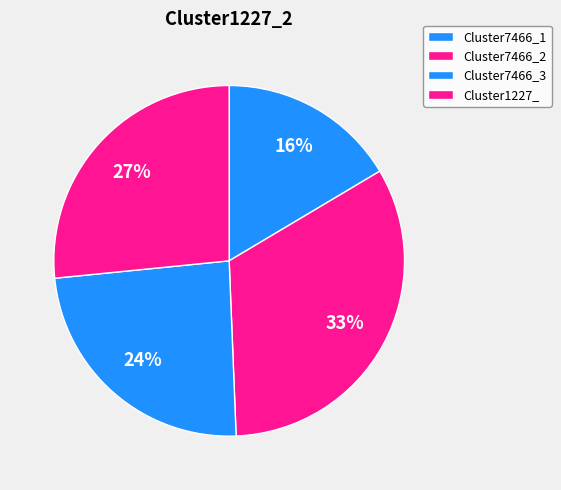

To the nearest percent, what percentage of the pie is Cluster7466_3?

24%